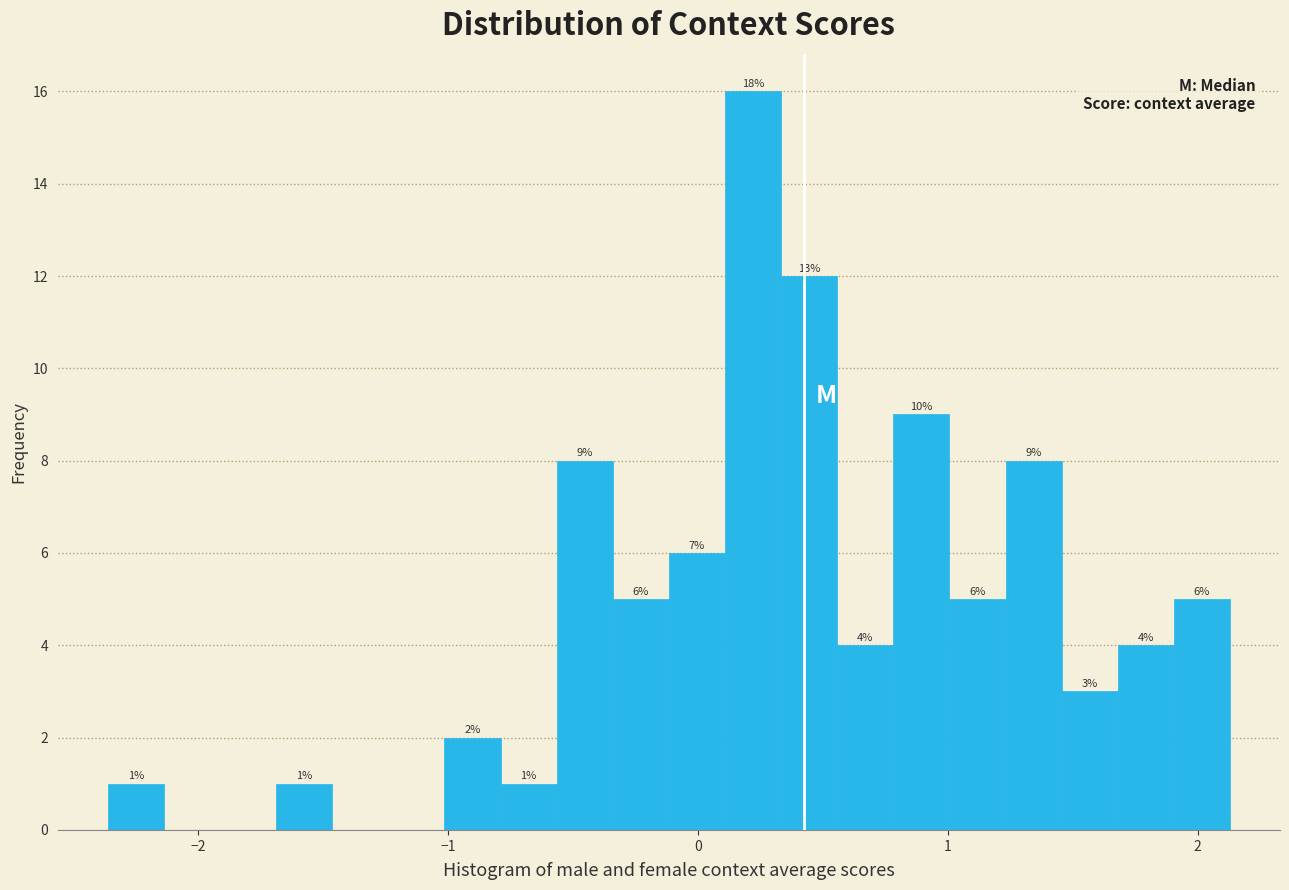

Read against the x-axis, roughly where is the centre of the tallest bar?

0.2